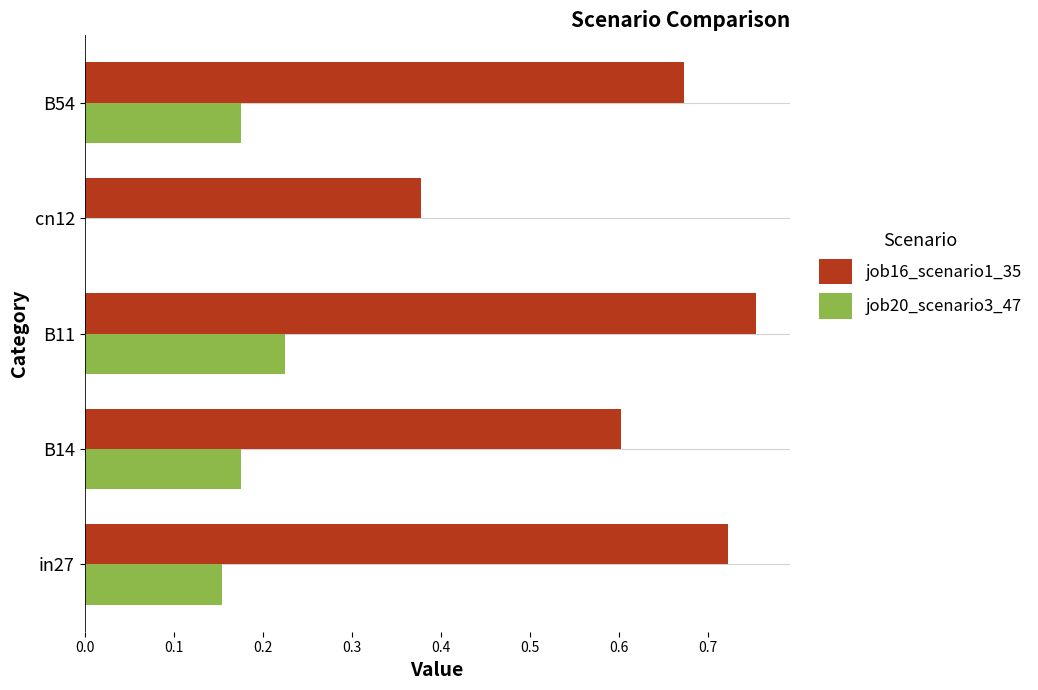

Count the number of categories in the chart.

5